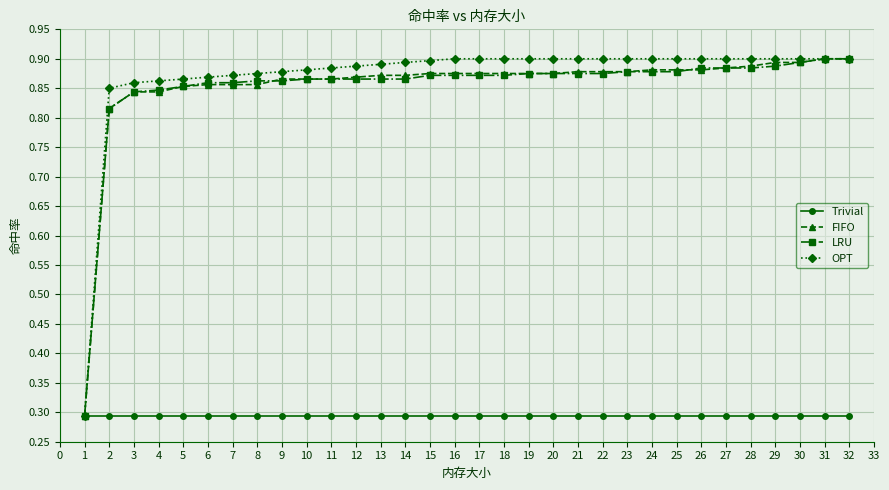

At how many categories does at least one series exceed 0?

32